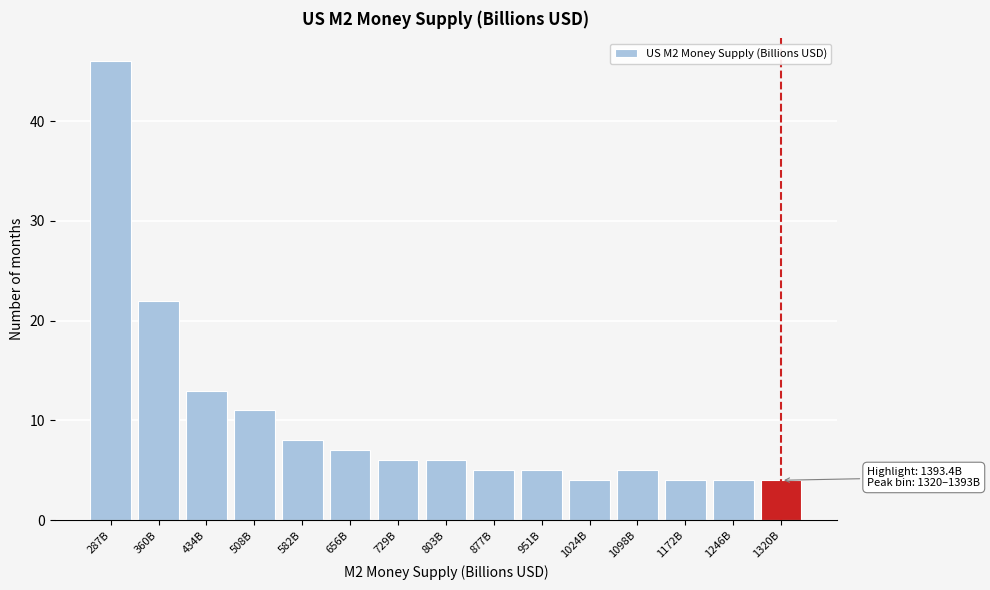

Reading left to right, what are all the values shown in this chart?

46	22	13	11	8	7	6	6	5	5	4	5	4	4	4